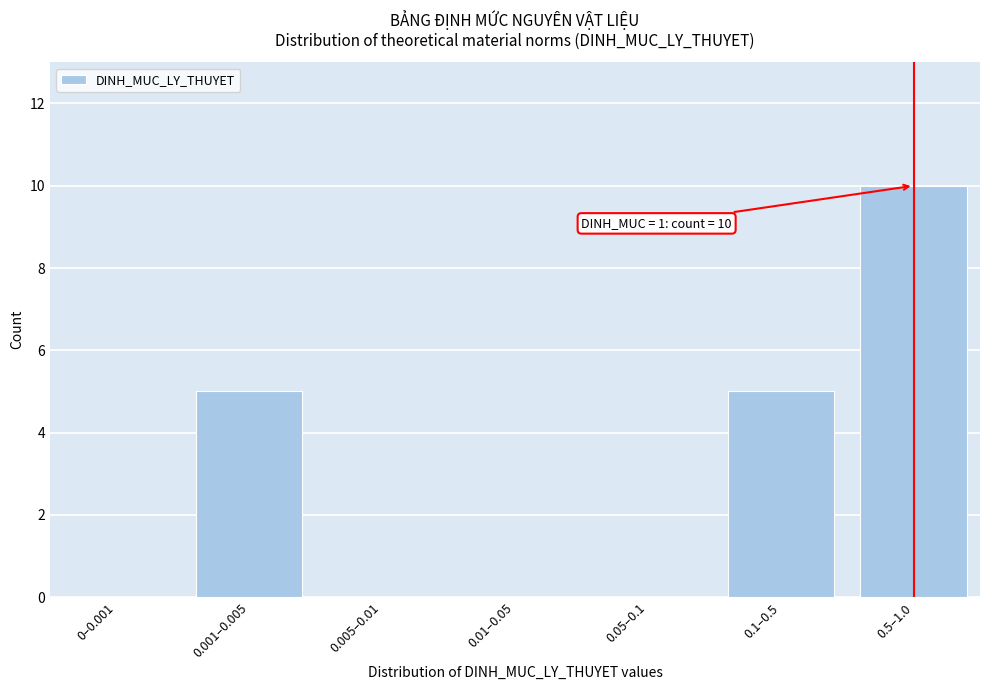

Reading left to right, list all the values displayed in this chart.

0–0.001=0	0.001–0.005=5	0.005–0.01=0	0.01–0.05=0	0.05–0.1=0	0.1–0.5=5	0.5–1.0=10